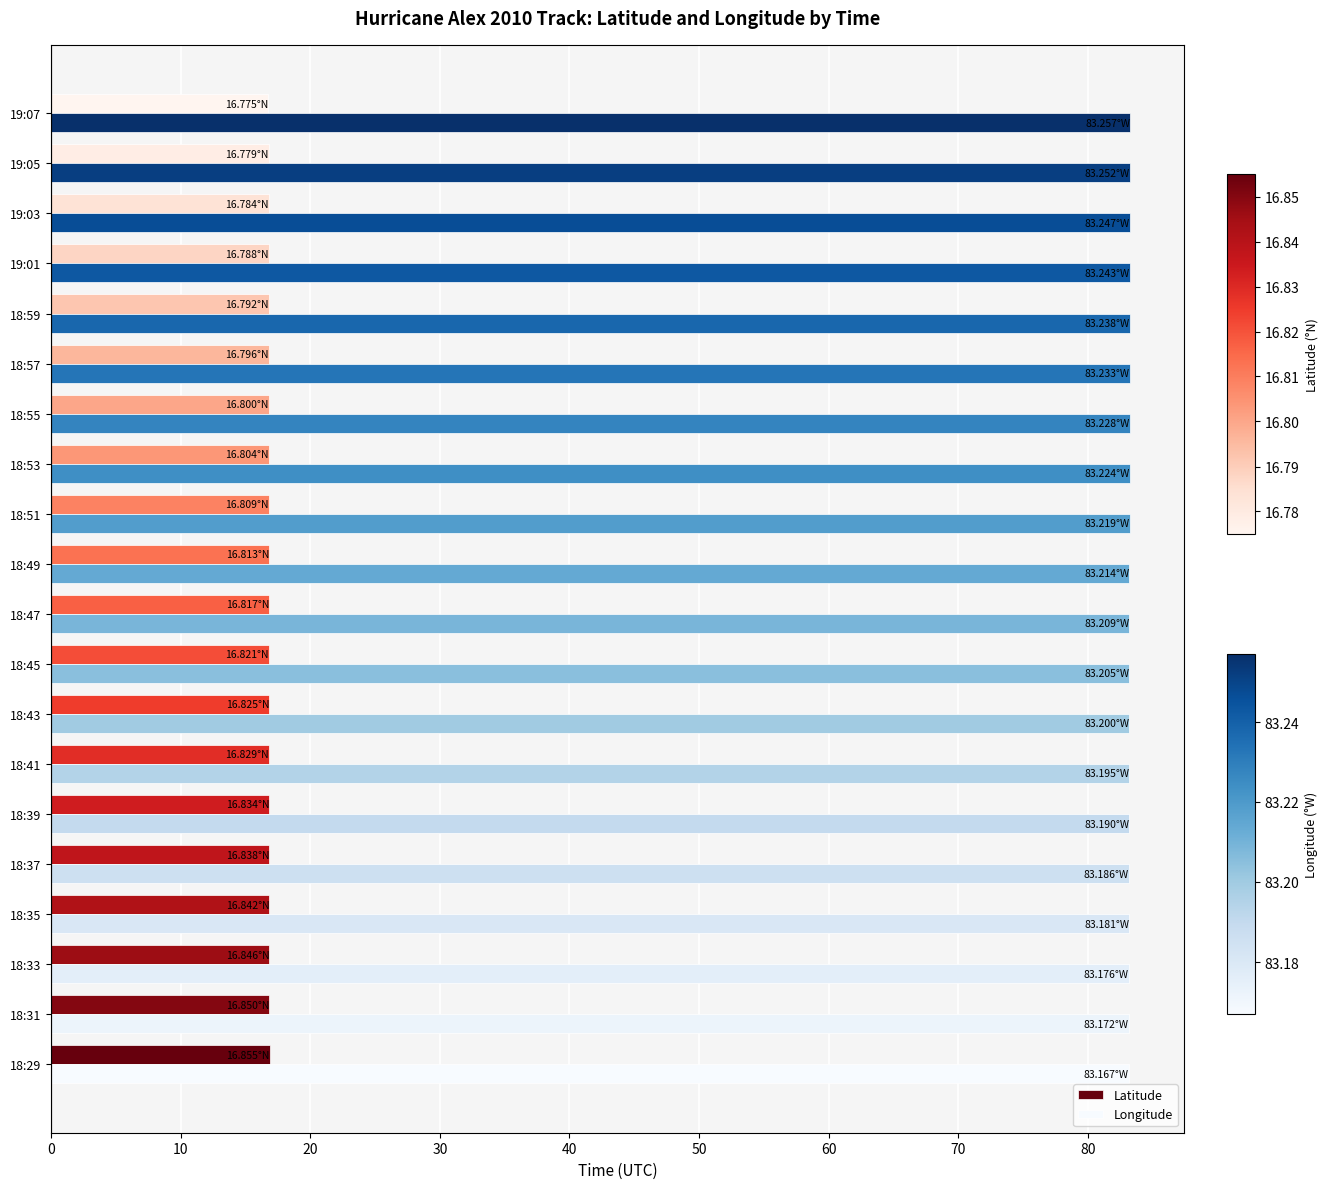

Rank the series by their maximum value, from highest to lowest.

Longitude, Latitude